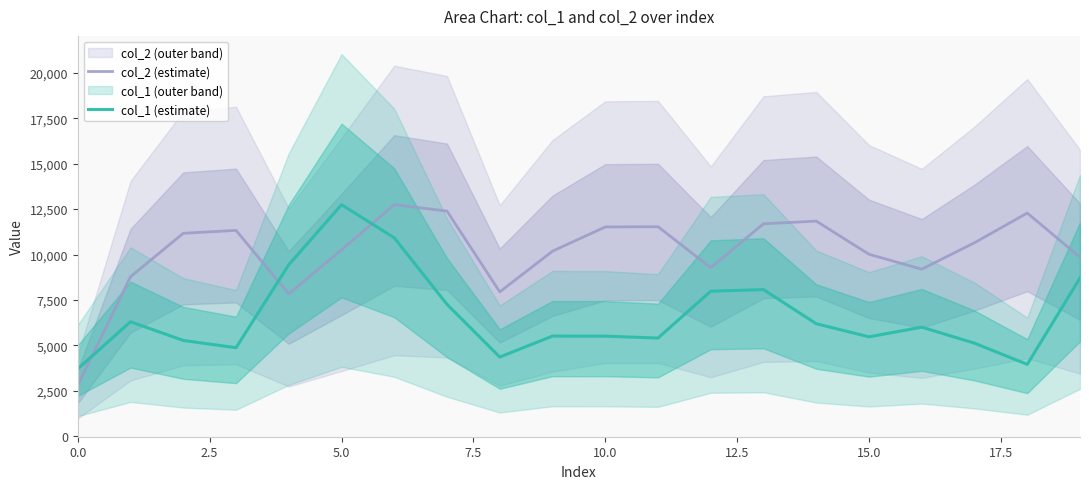

List the series in order of their overall mean, highest first.

col_2 (estimate), col_1 (estimate)